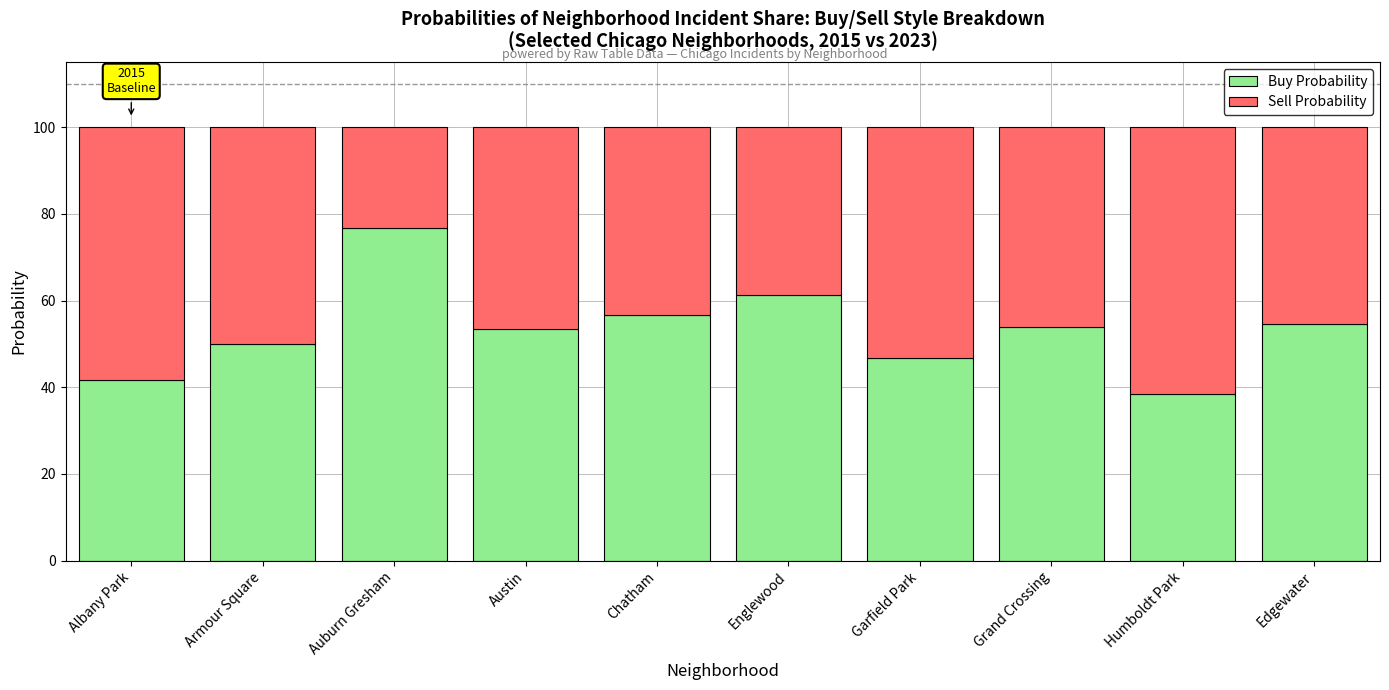

What is the total value across all series at Edgewater?

100.0